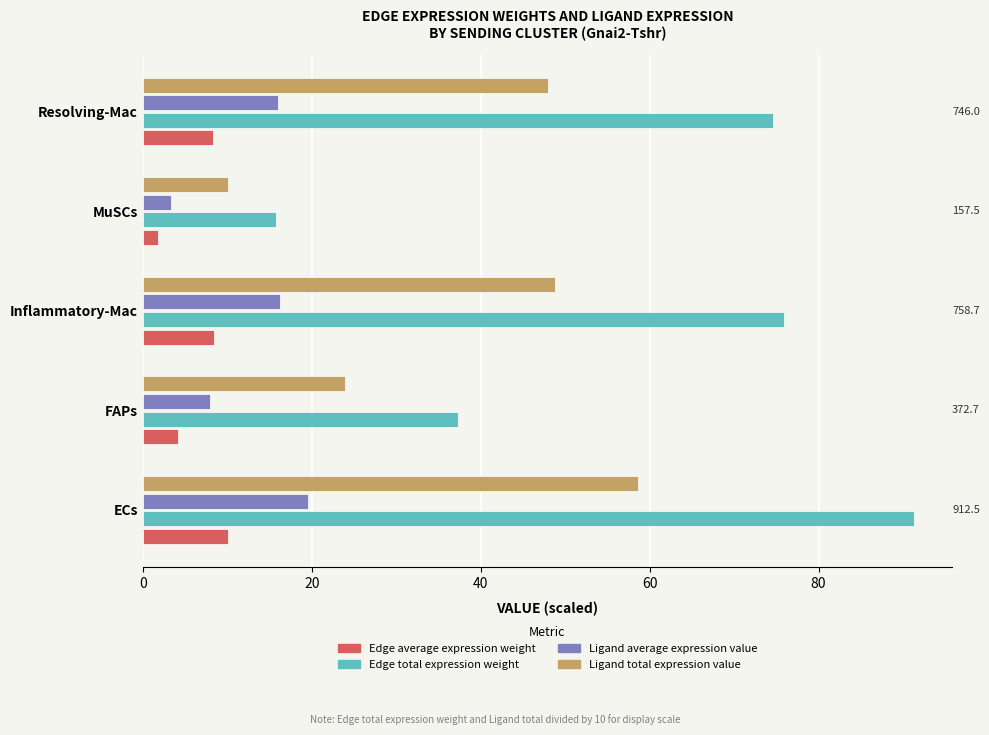

Count the number of data series in this chart.

4